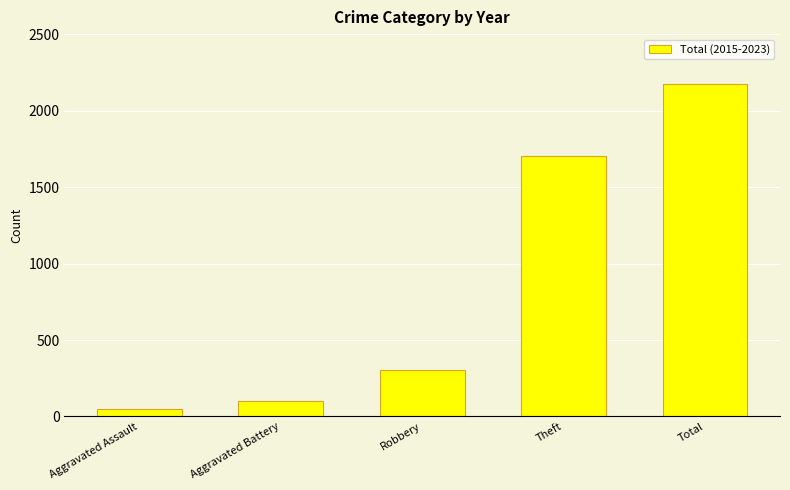

Rank the categories by value from highest to lowest.

Total, Theft, Robbery, Aggravated Battery, Aggravated Assault